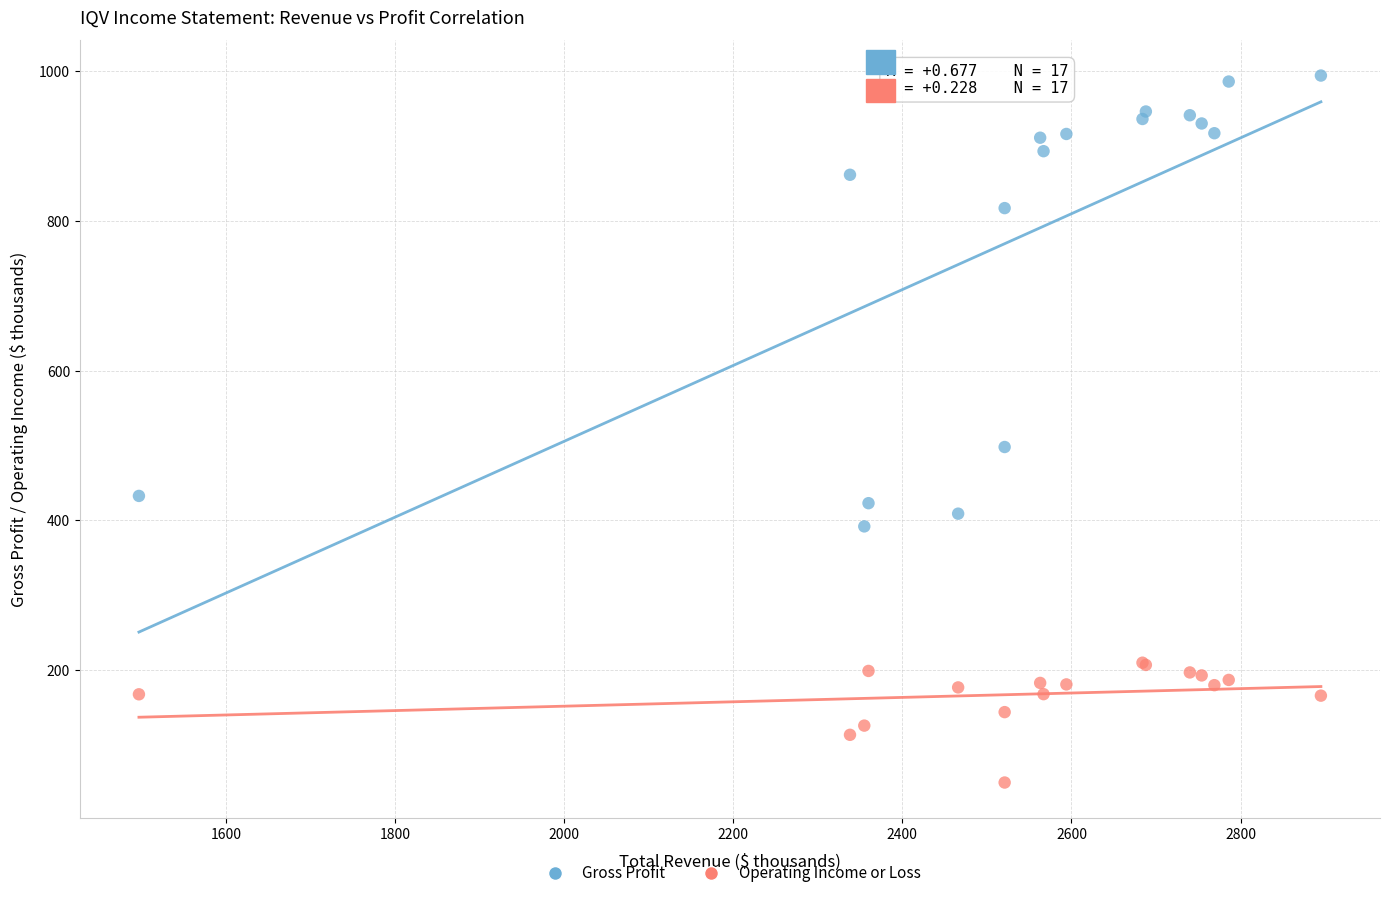

Which series reaches the minimum Y coordinate?

Operating Income or Loss